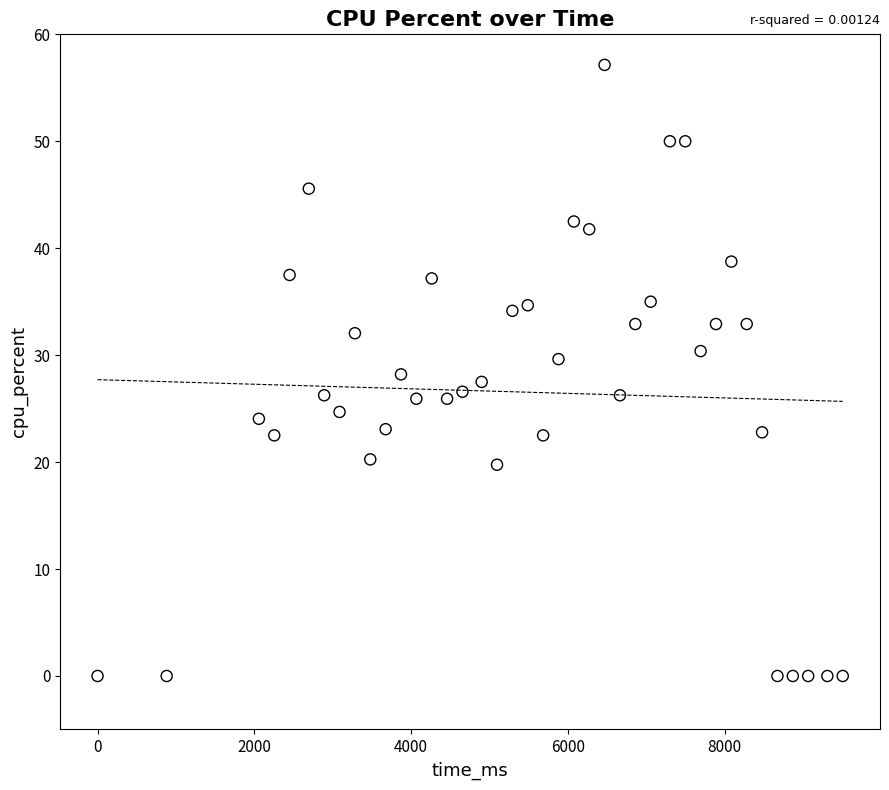

What is the range of Y values (max minus min)?

57.1